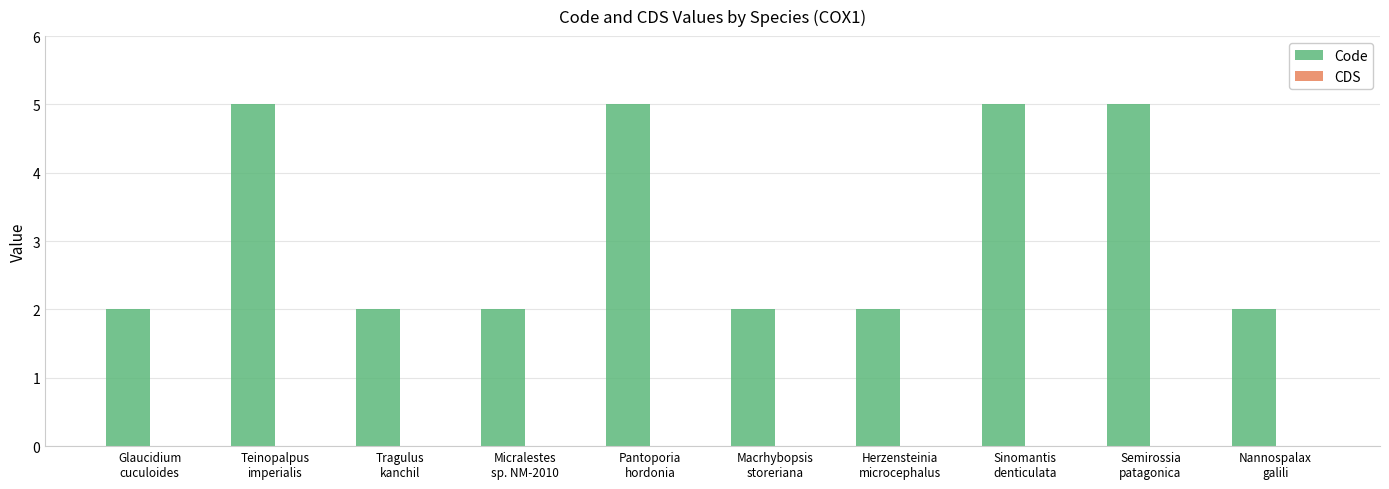

What is the label of the 10th bar from the left?

Nannospalax
galili